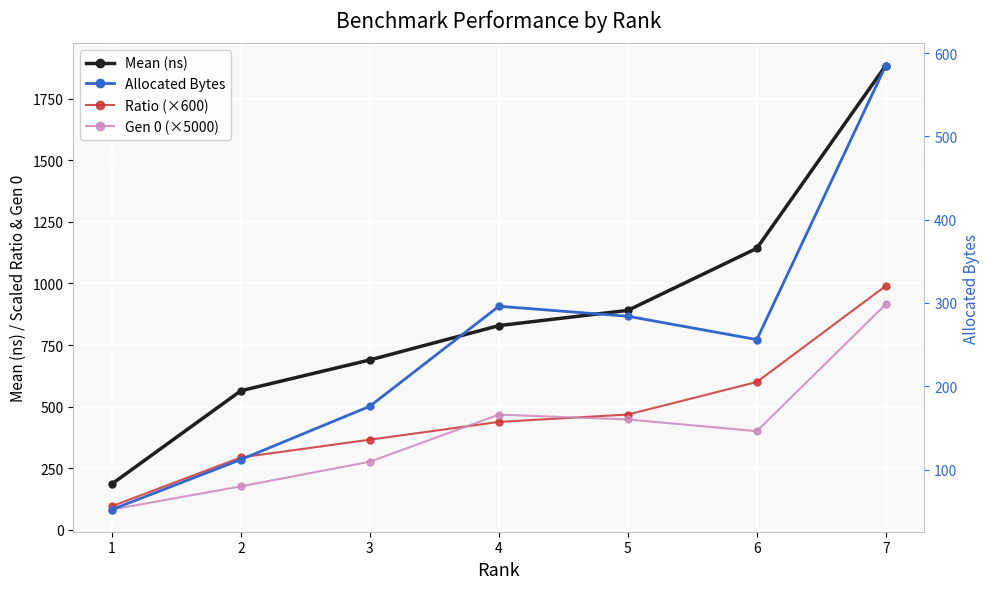

What is the value of the Ratio (×600) point at the 4th from the left?

438.0